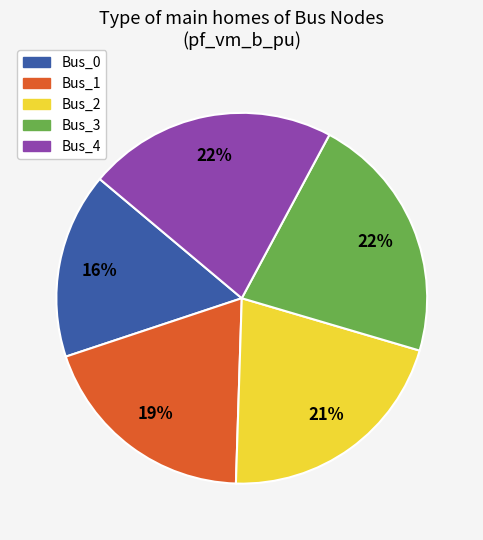

What percentage is the Bus_1 slice, to the nearest percent?

19%